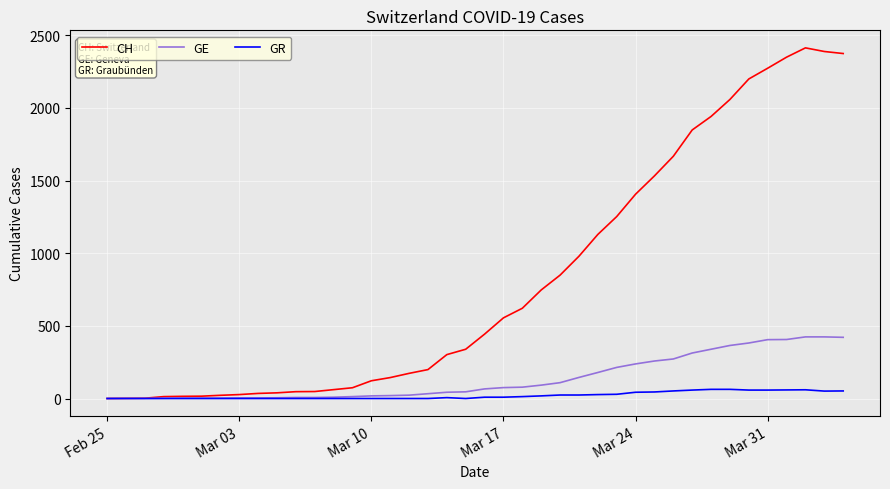

Which series has the largest range (max minus min)?

CH